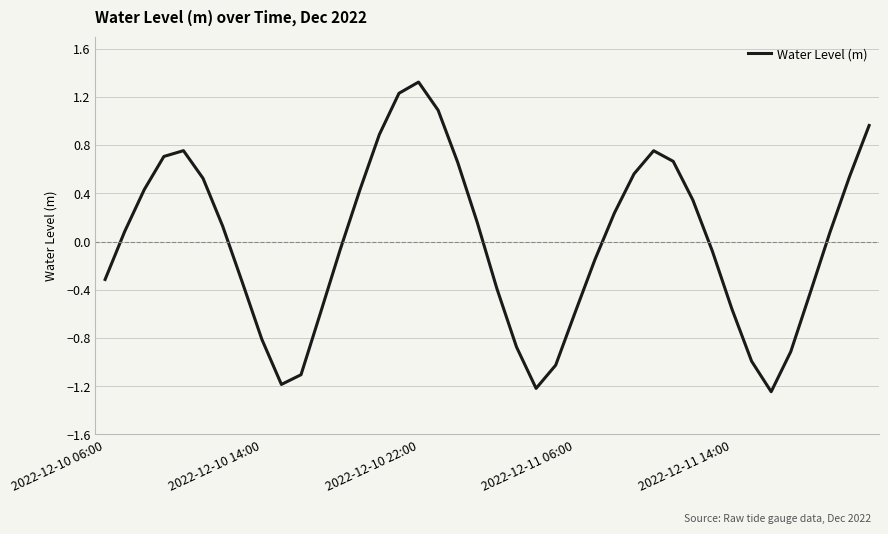

How many lines are shown in the chart?

1